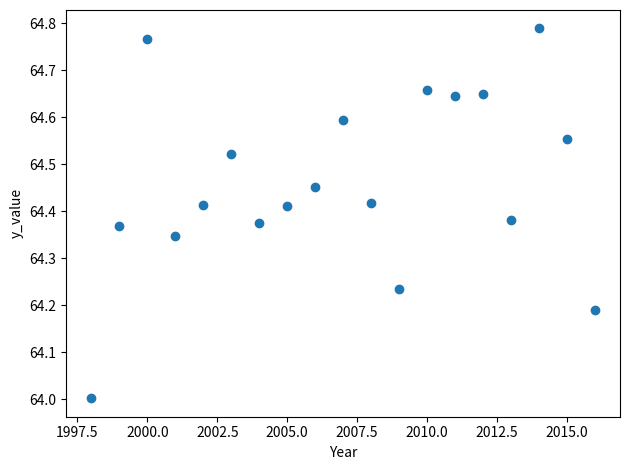

What is the range of Y values (max minus min)?

0.8